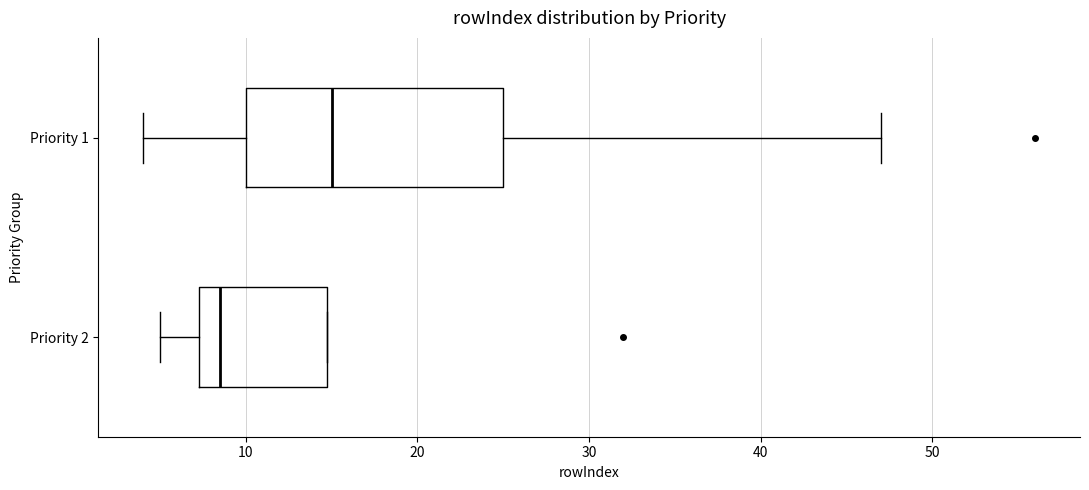

Which box has the furthest to the left median line?

Priority 2